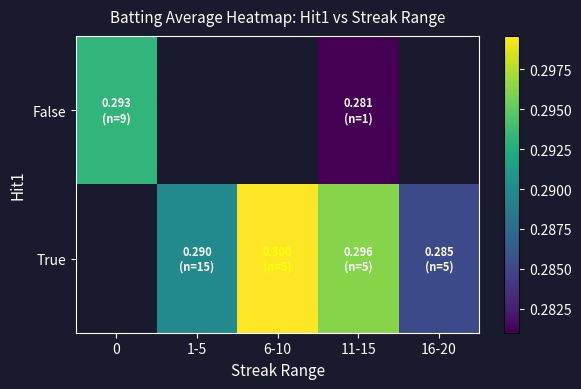

Is it true that True equals 0.2 at 6-10?

False